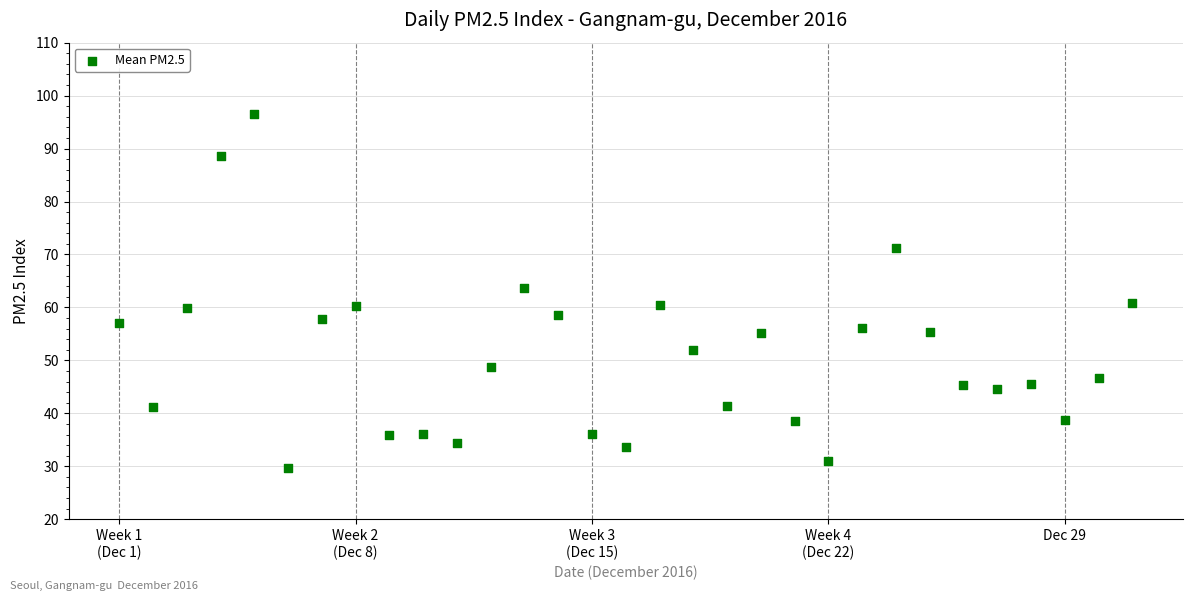

What is the range of Y values (max minus min)?

66.9